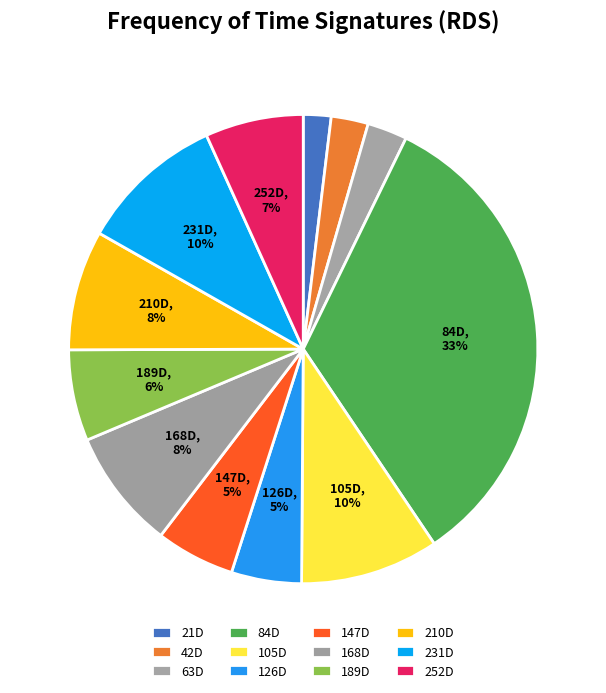

How many slices are in this pie chart?

12